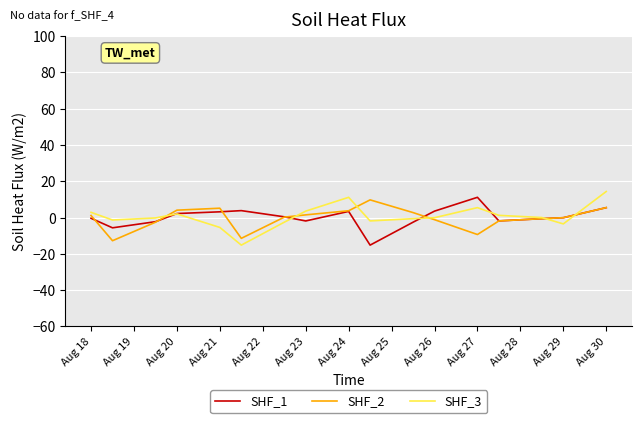

Does the chart display data point markers on the line(s)?

No